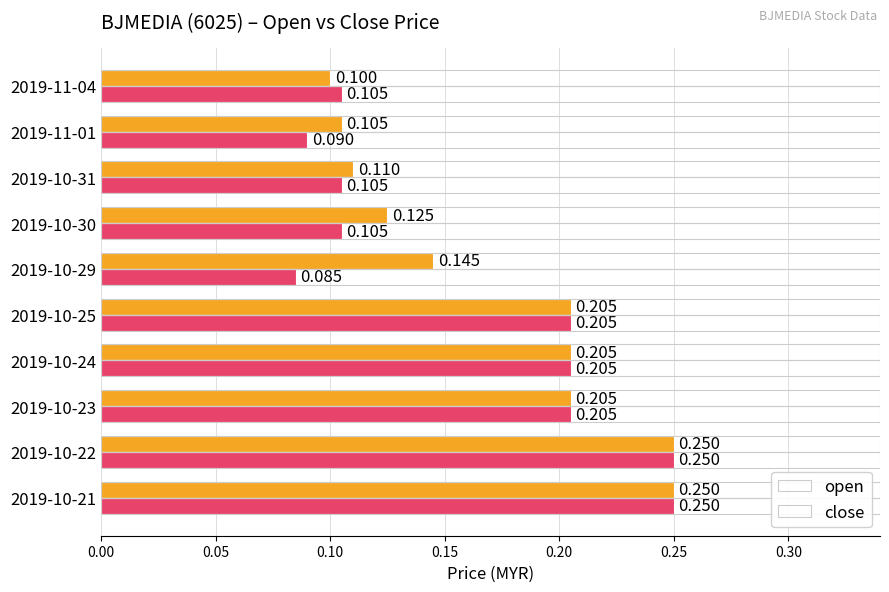

List the series in order of their overall mean, lowest first.

close, open